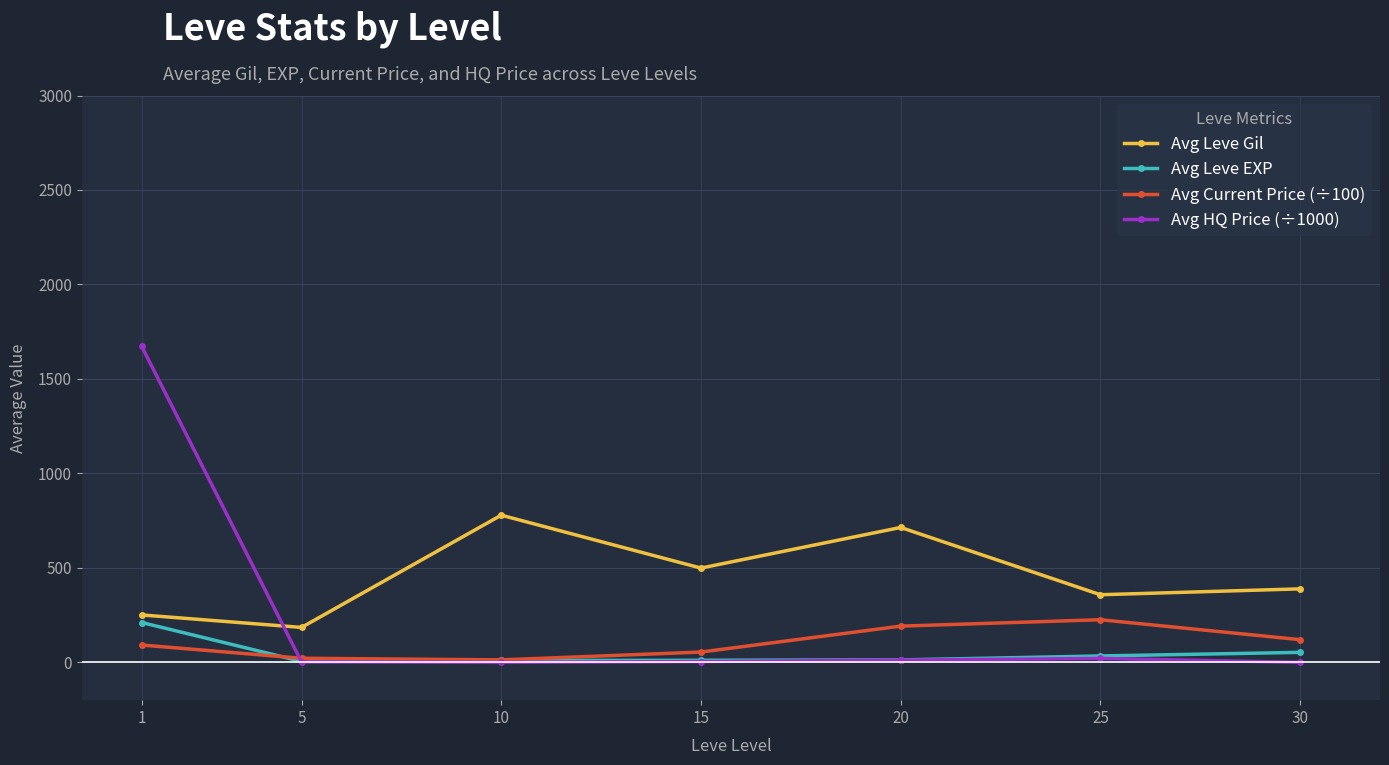

What is the total value across all series at 10?

802.2